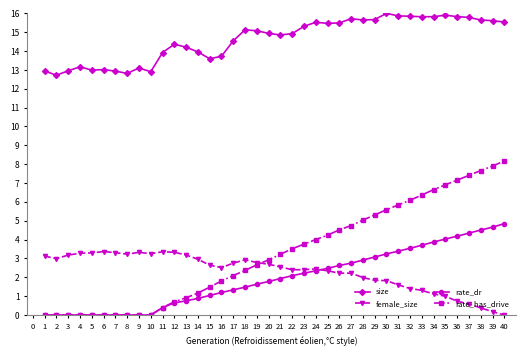

What is the maximum value shown in the chart?

16.0